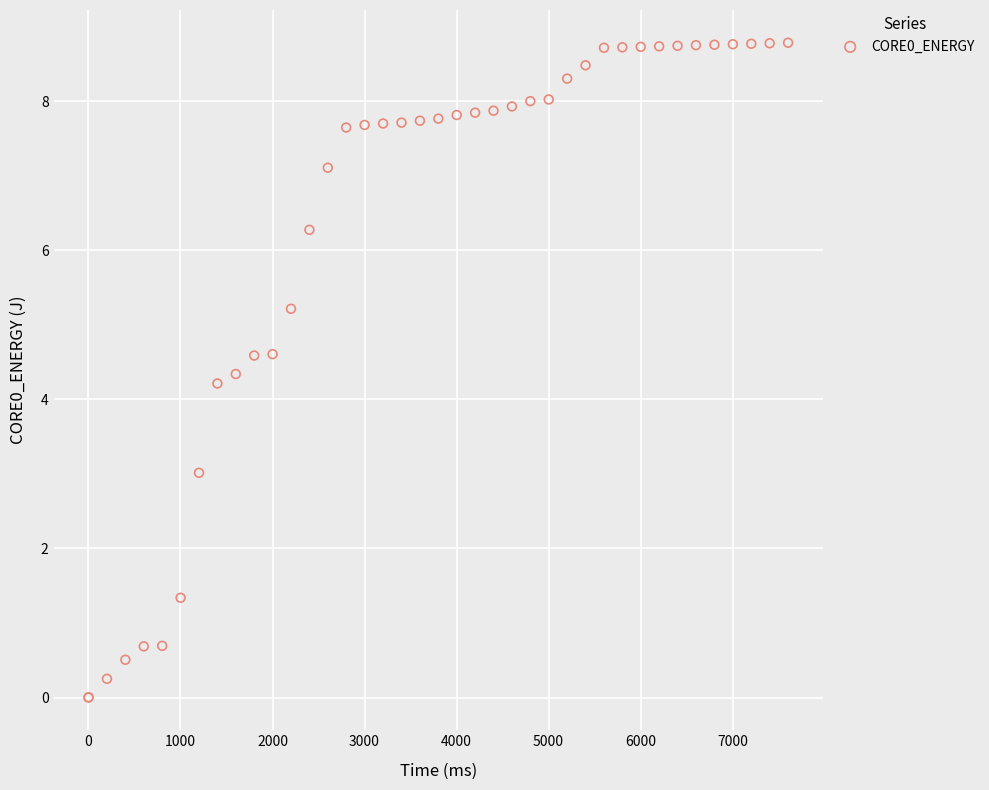

What Y value in the scatter plot is closest to 4?

4.2